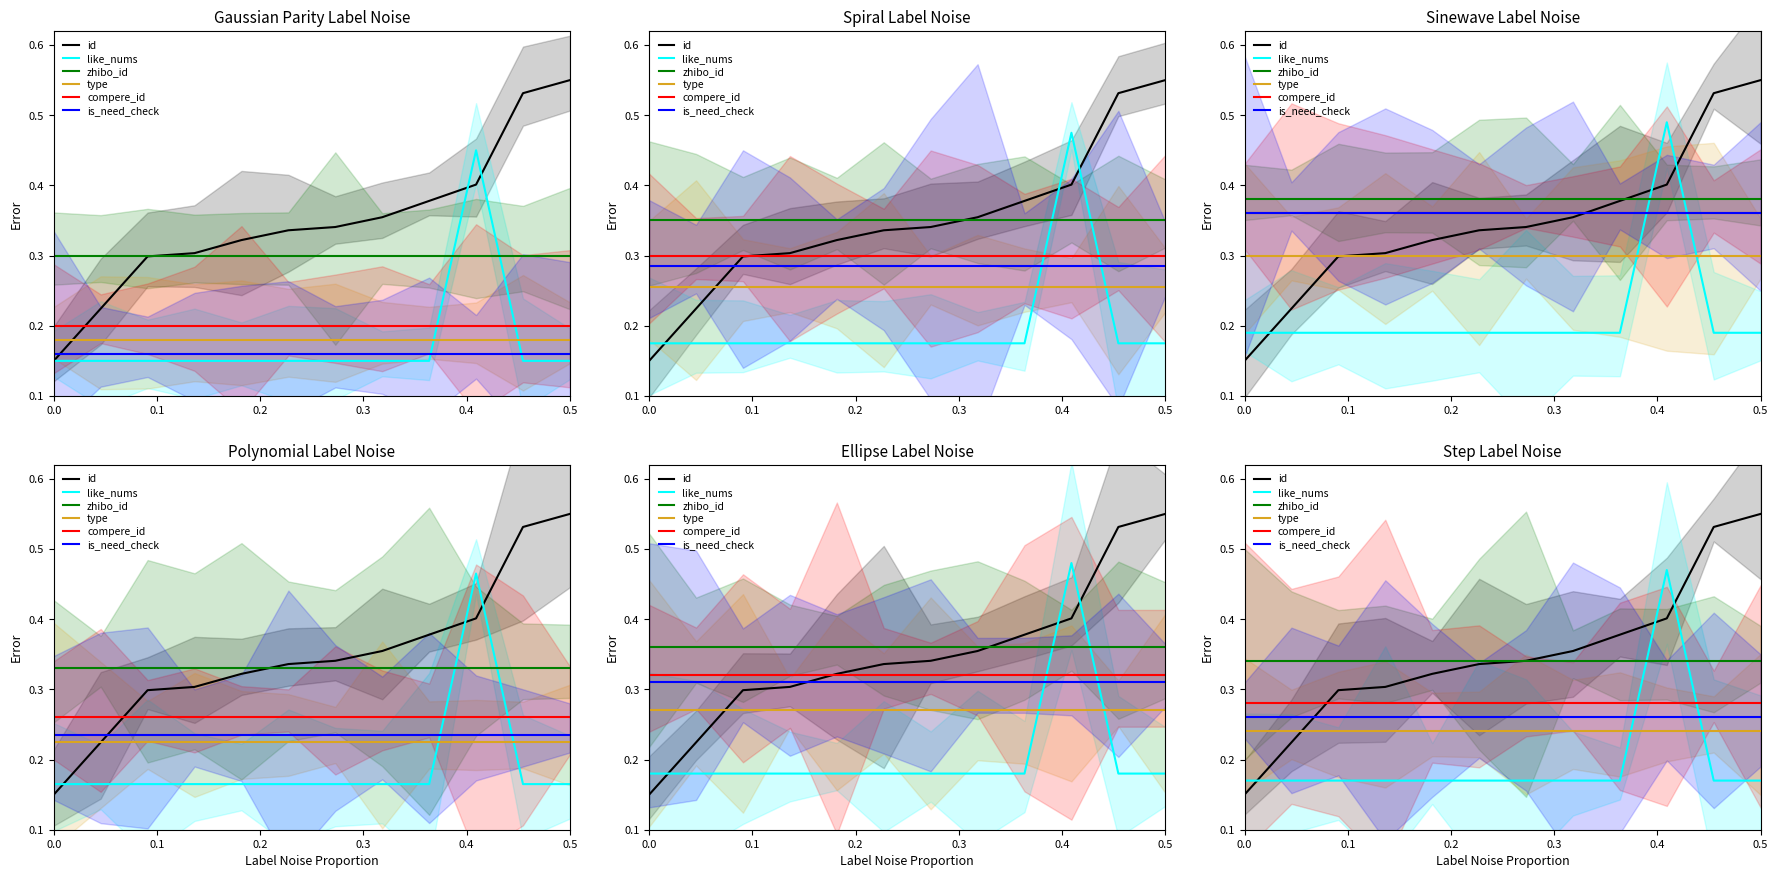

Does the chart display data point markers on the line(s)?

No